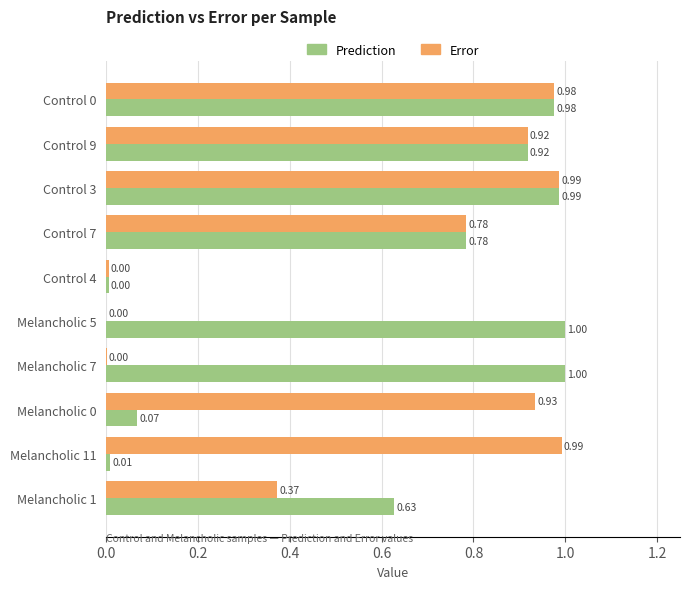

Count the number of data series in this chart.

2